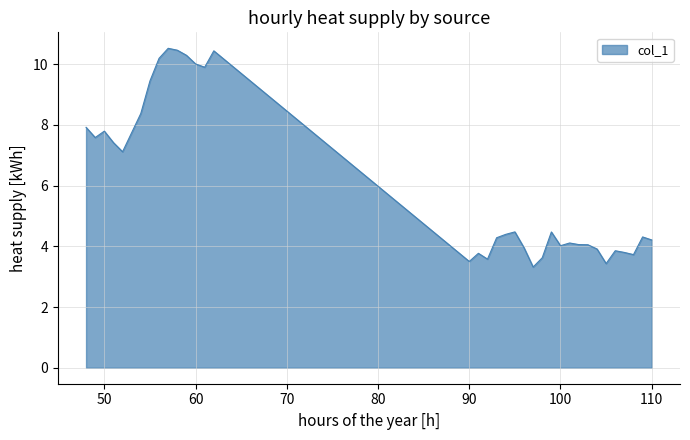

How many lines are shown in the chart?

1